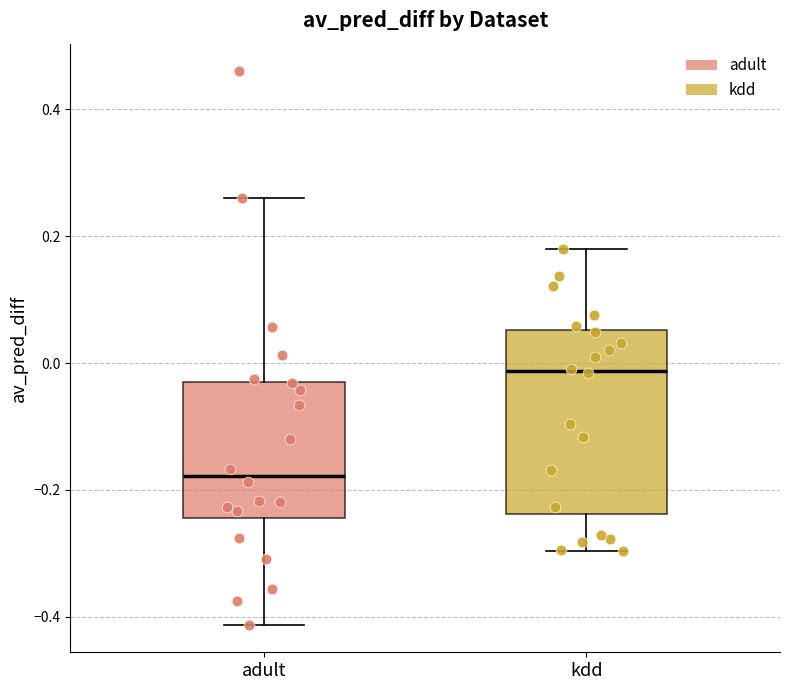

Comparing the boxes themselves (not the whiskers), which one is the tallest?

kdd